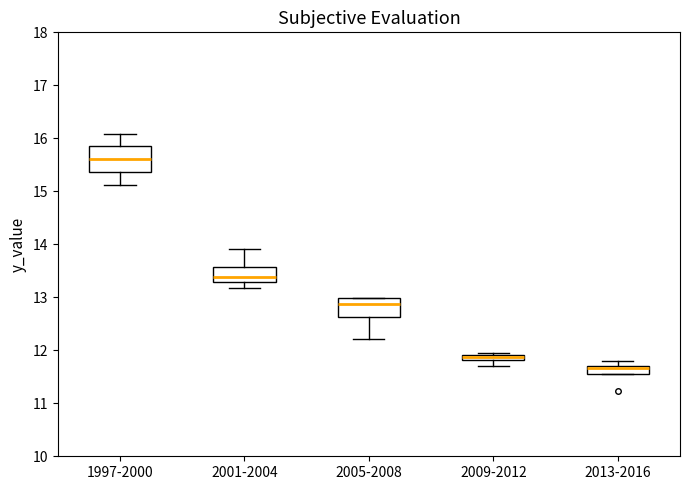

Which box has the highest median line?

1997-2000